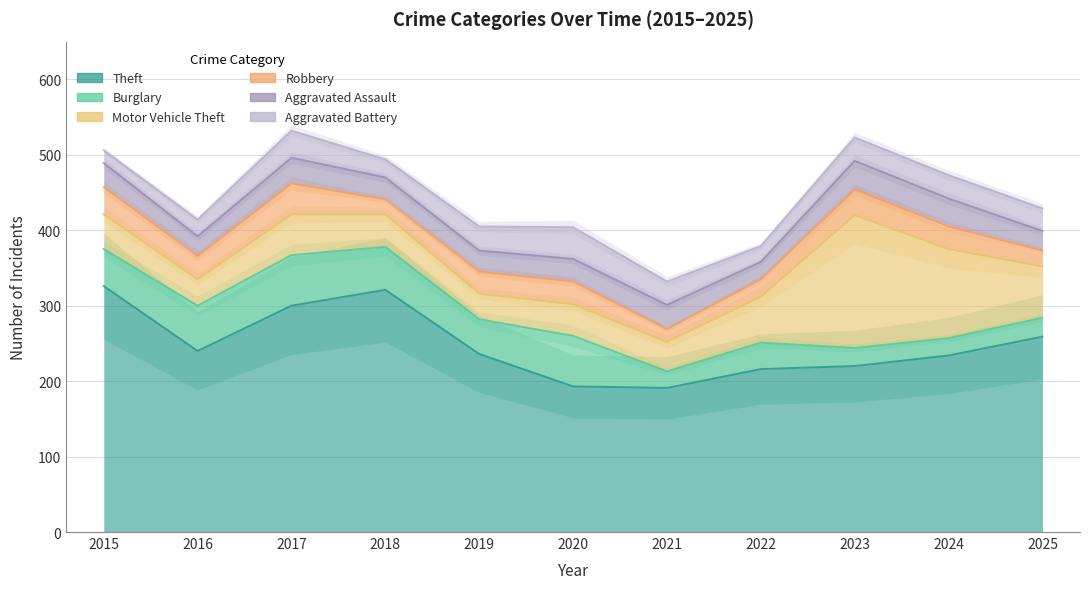

Which category has the lowest value in the Burglary series?

2021